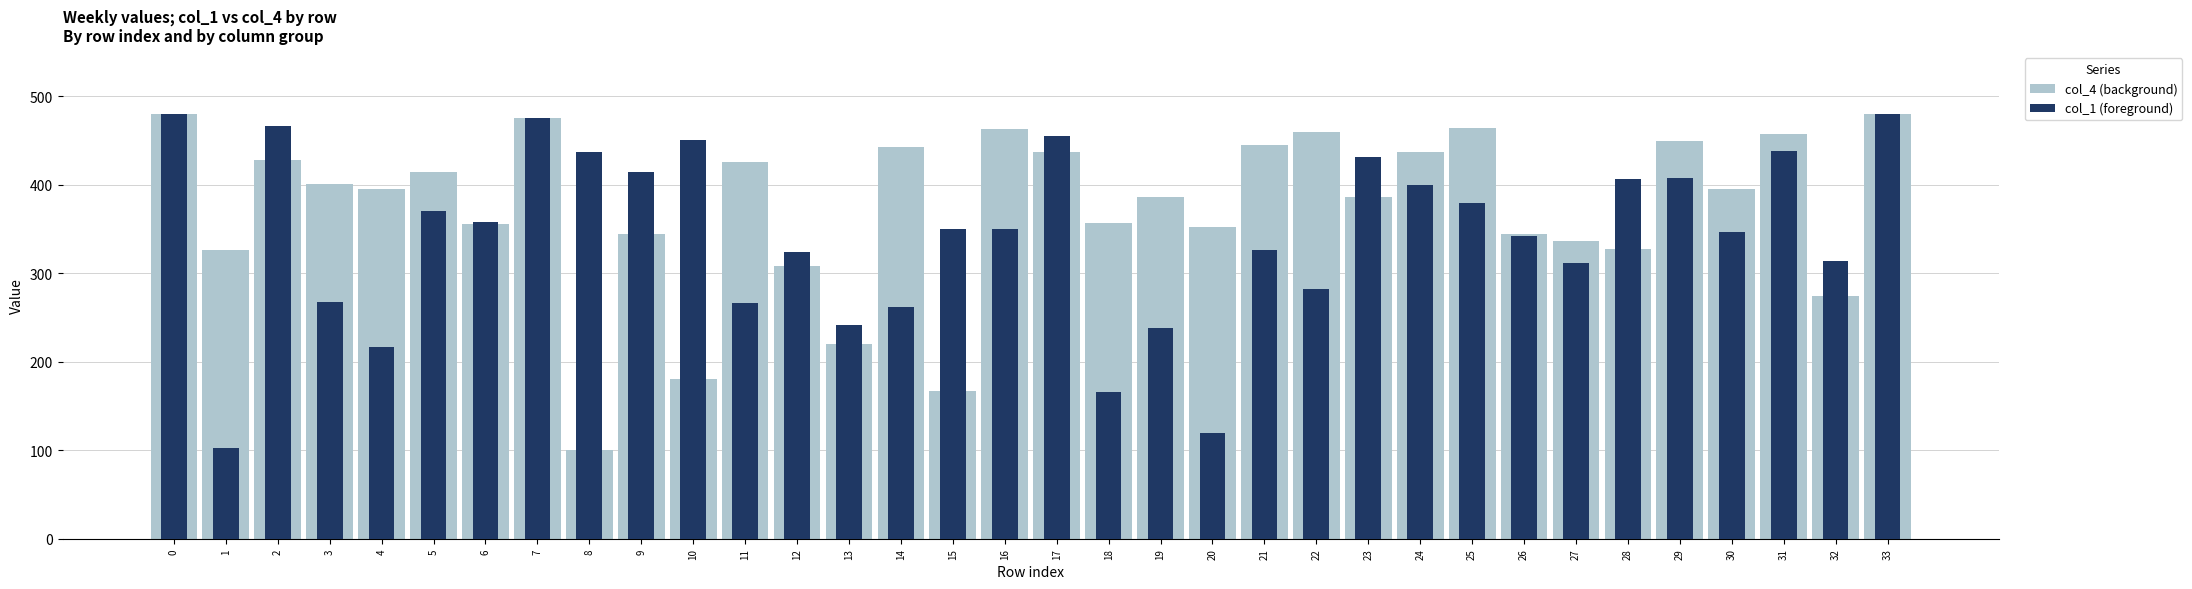

At how many categories does at least one series exceed 109?

34